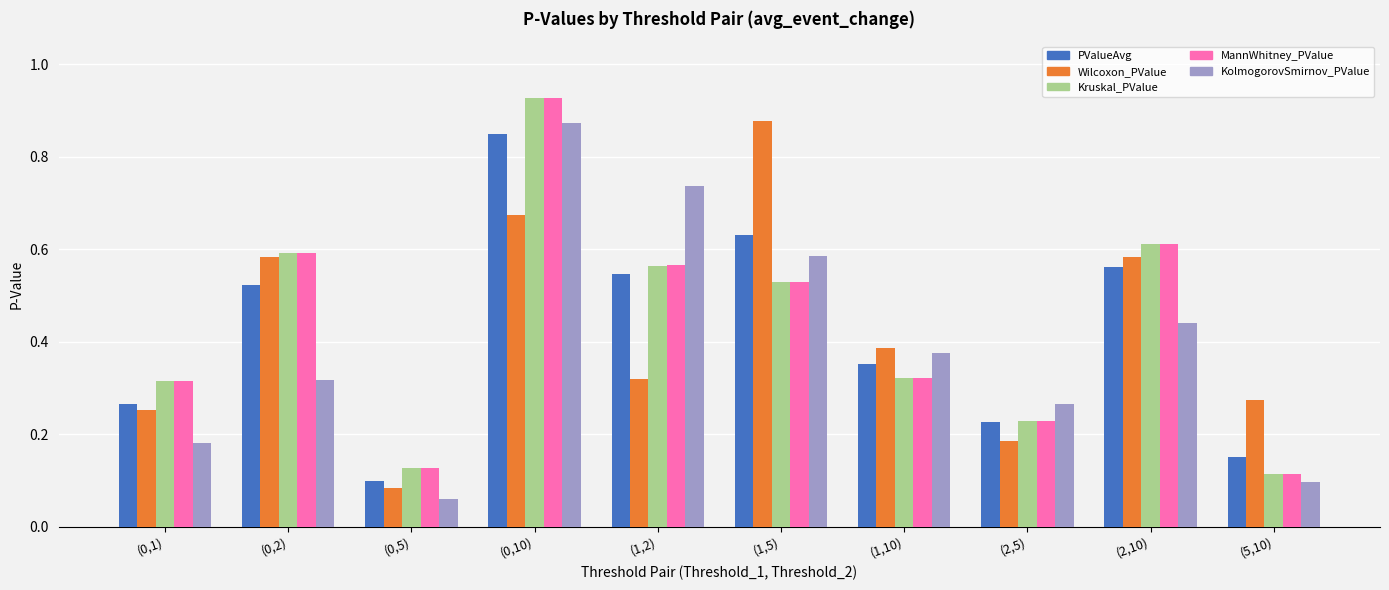

Which series changed the most between (0,1) and (5,10)?

MannWhitney_PValue